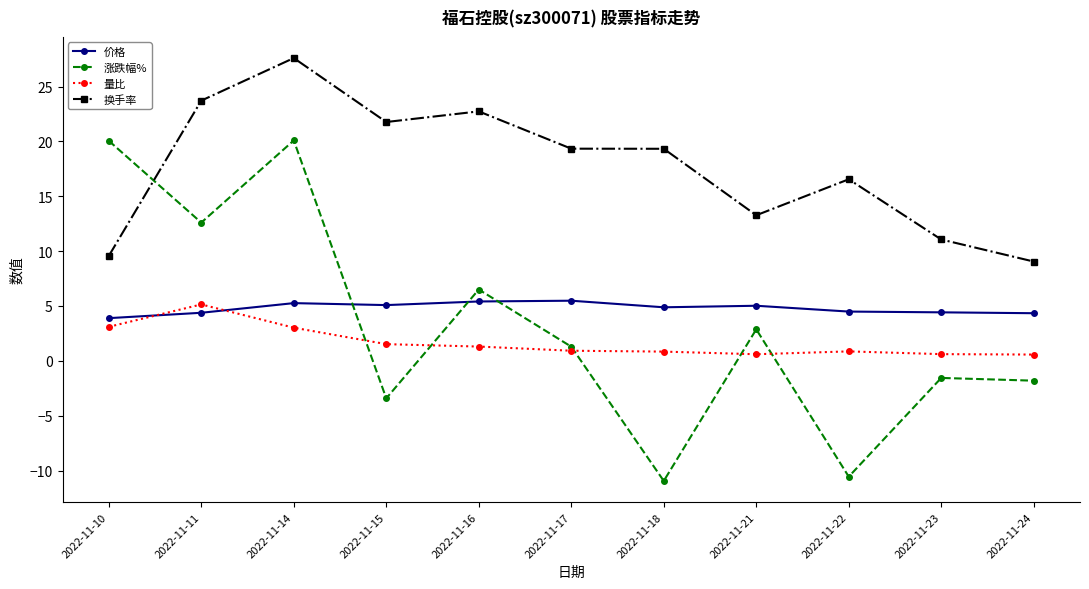

Which series has the widest spread of values?

涨跌幅%